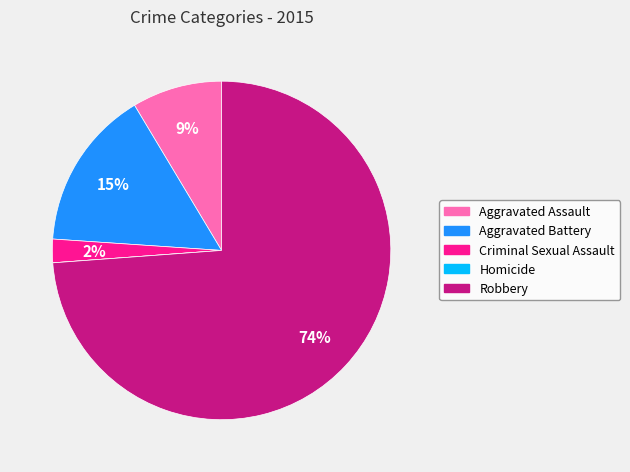

To the nearest percent, what is the difference between the Criminal Sexual Assault and Robbery slice percentages?

72%